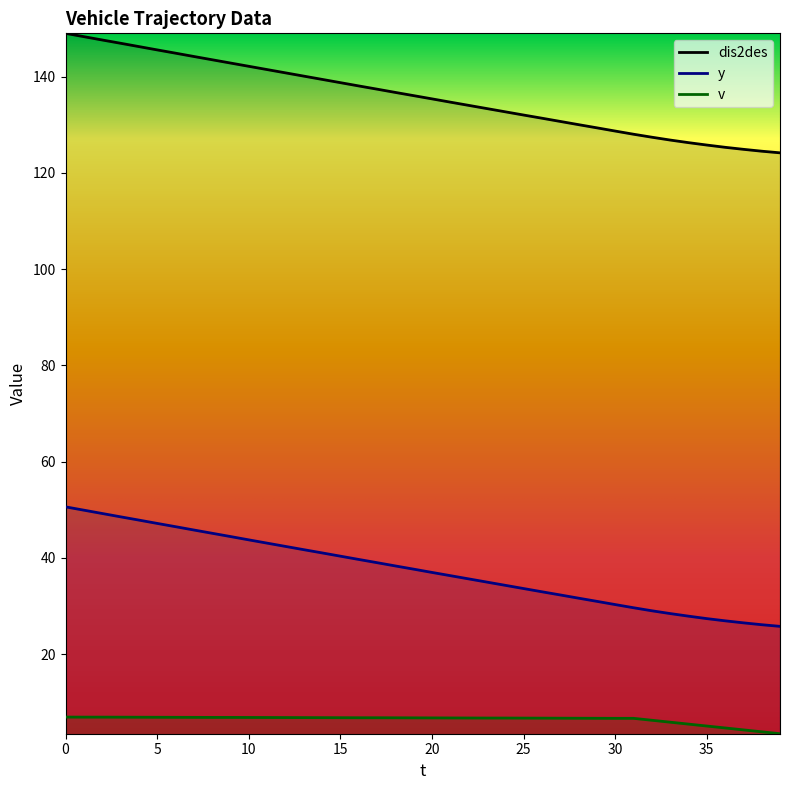

What is the smallest value displayed?

3.4